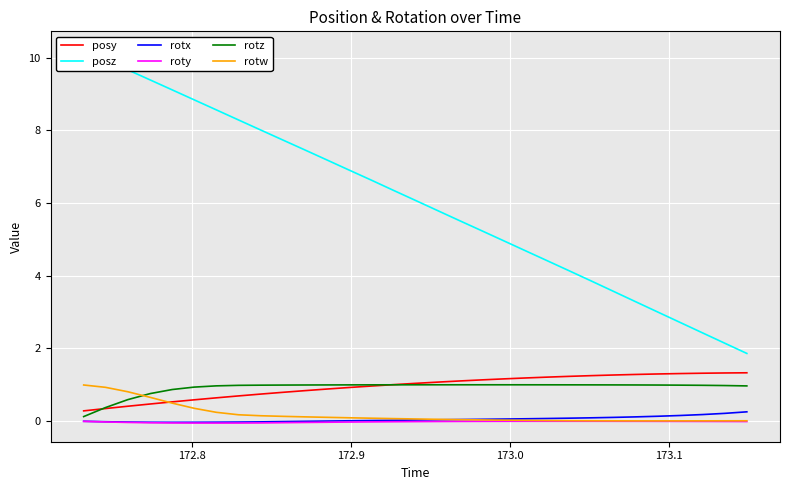

What is the highest value of the posy series?

1.3